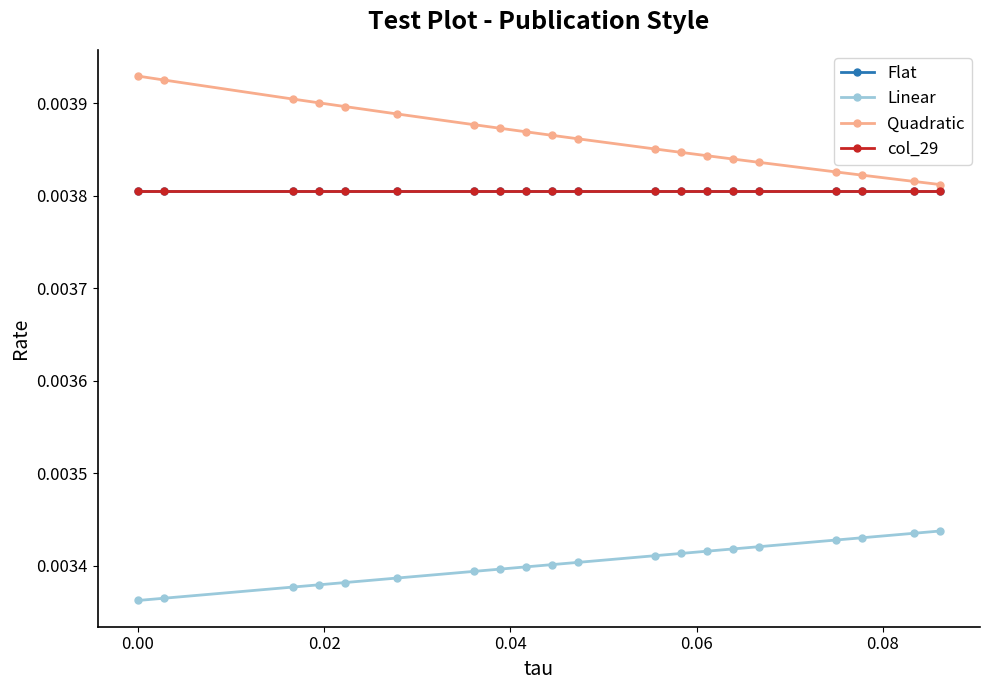

Does the chart have visible grid lines?

No